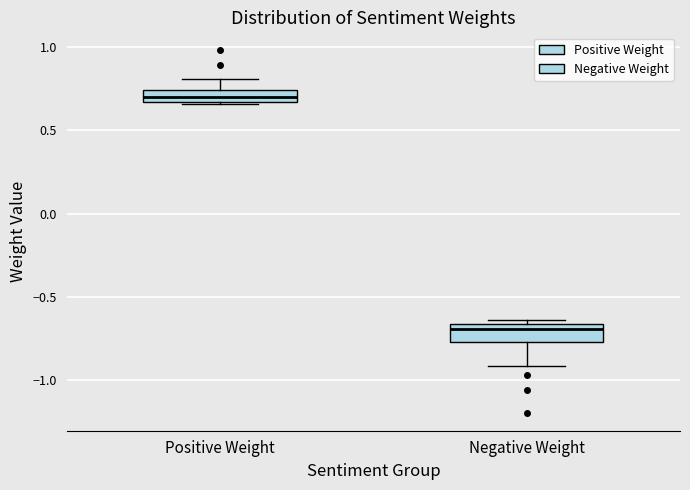

Where is the lower edge of the box for Positive Weight on the y-axis? The values are not printed on the chart, so give them approximately, as read against the axis.

0.65